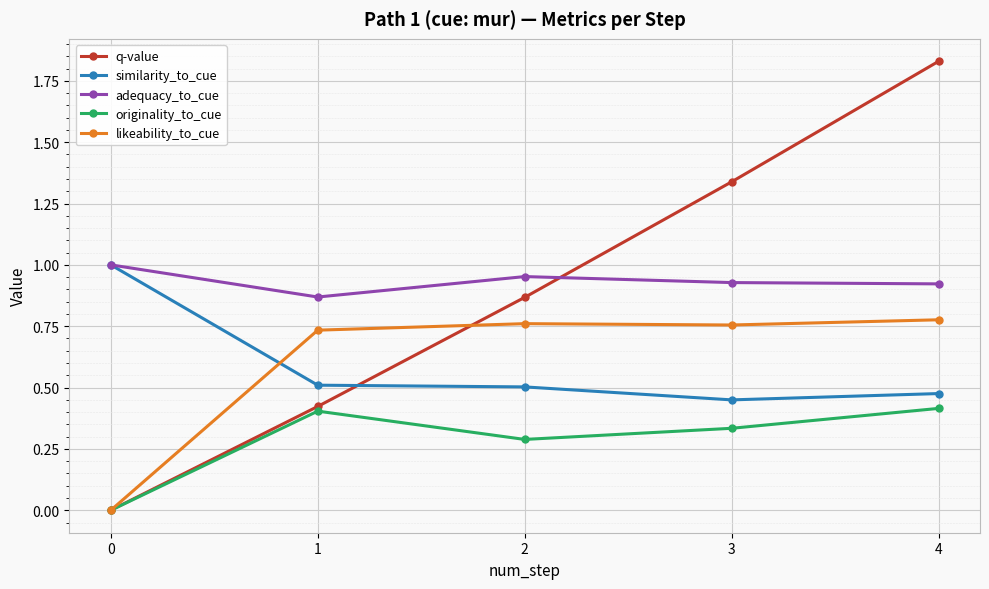

How many series are shown in this chart?

5